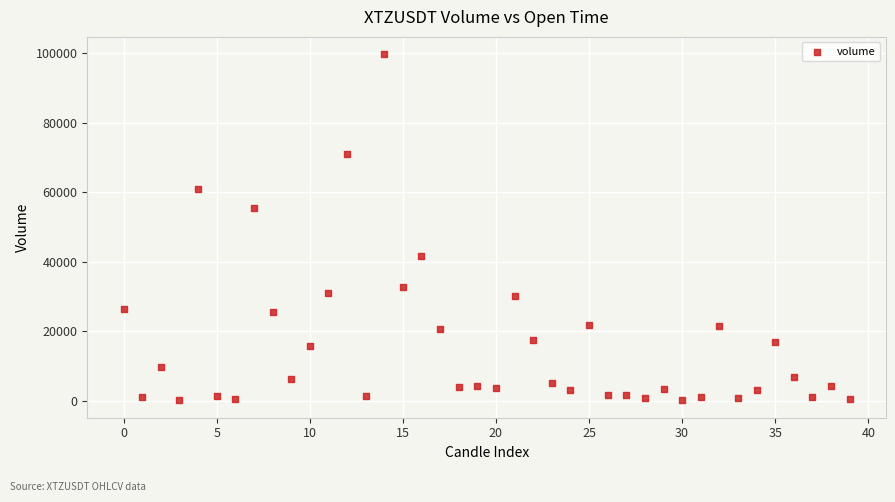

What Y value in the scatter plot is closest to 49962?

55405.9